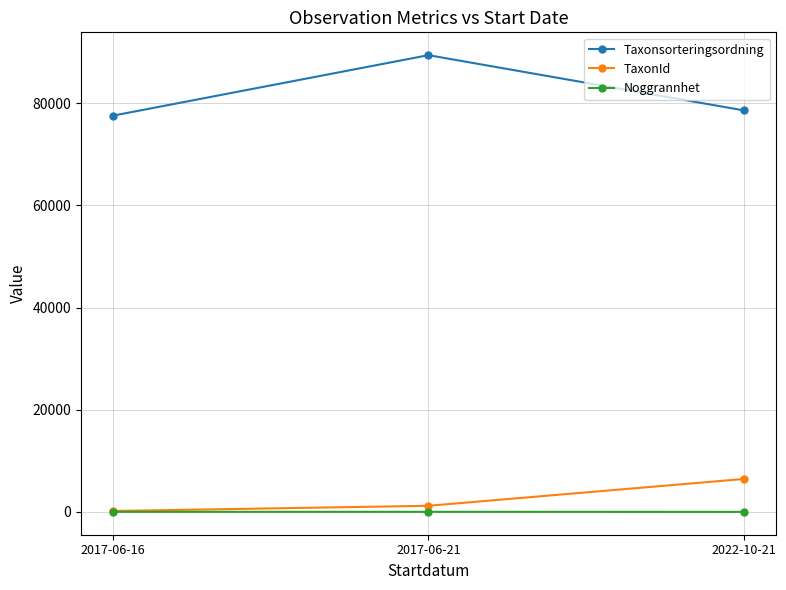

Between 2017-06-16 and 2017-06-21, which series saw the biggest shift?

Taxonsorteringsordning